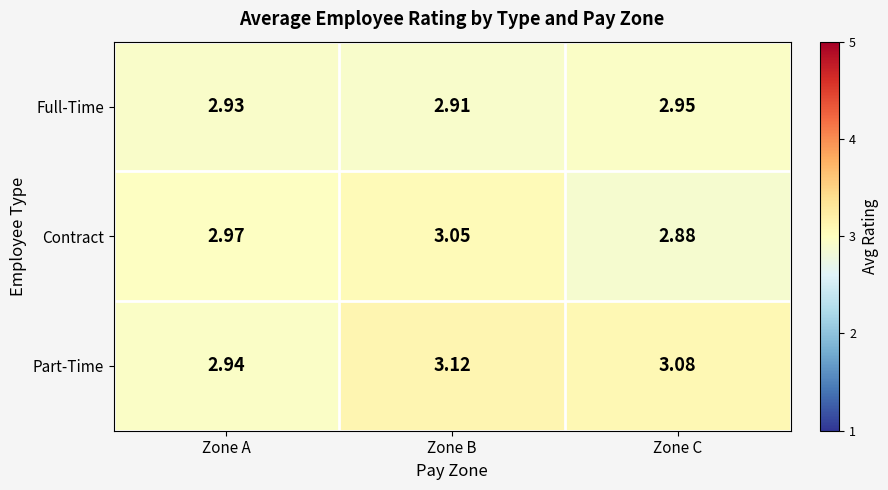

List the series in order of their overall mean, lowest first.

Full-Time, Contract, Part-Time